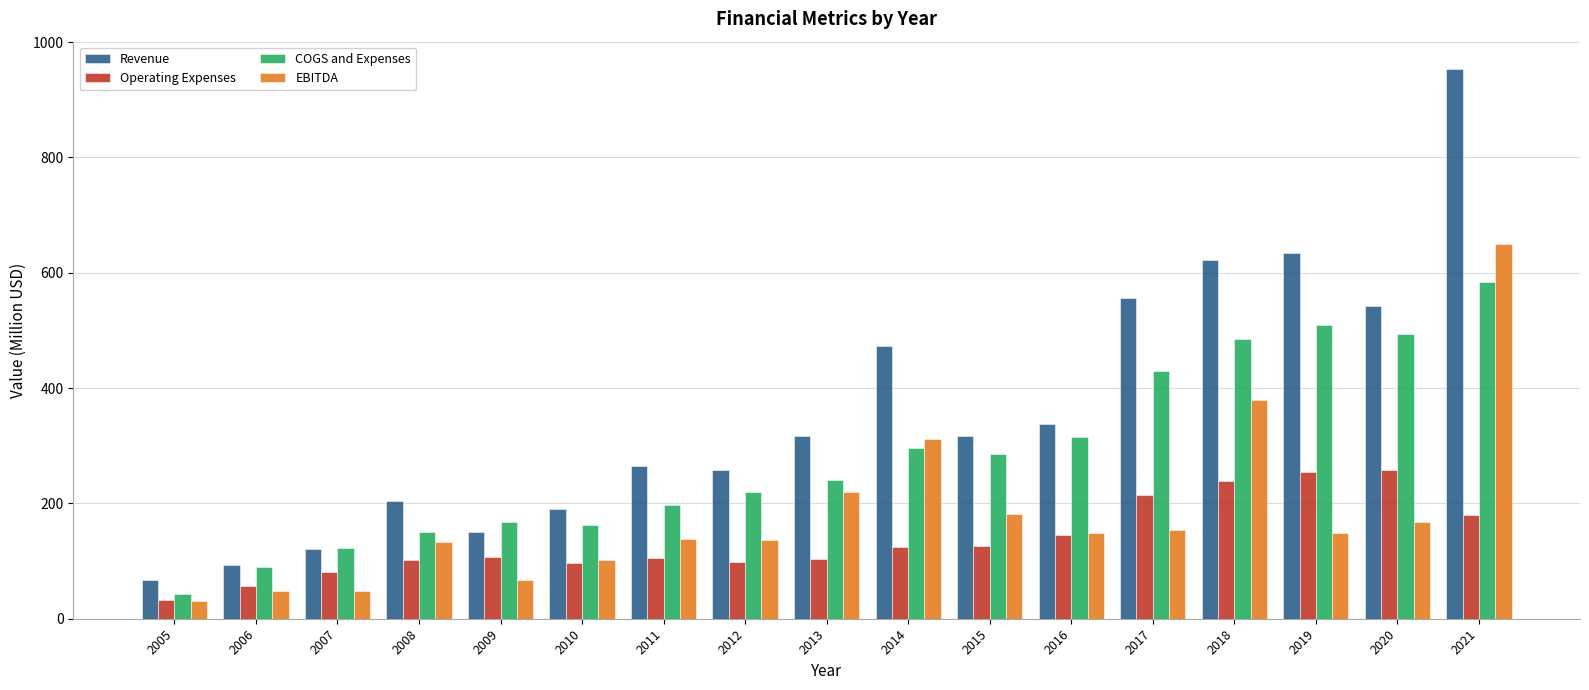

What is the value of the COGS and Expenses bar at the 15th from the left?

509.8